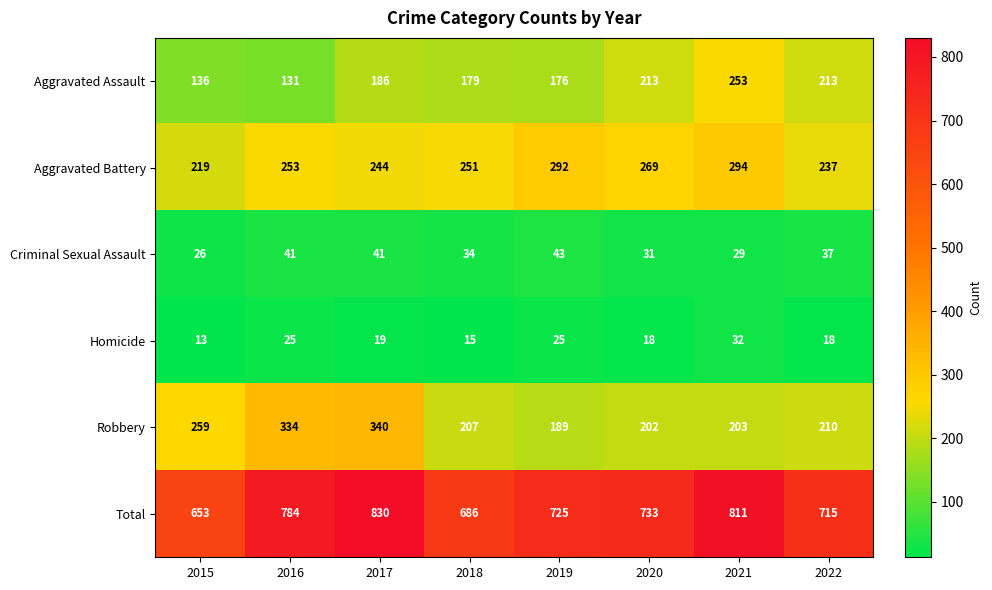

Which category has the highest value across all series?

2017